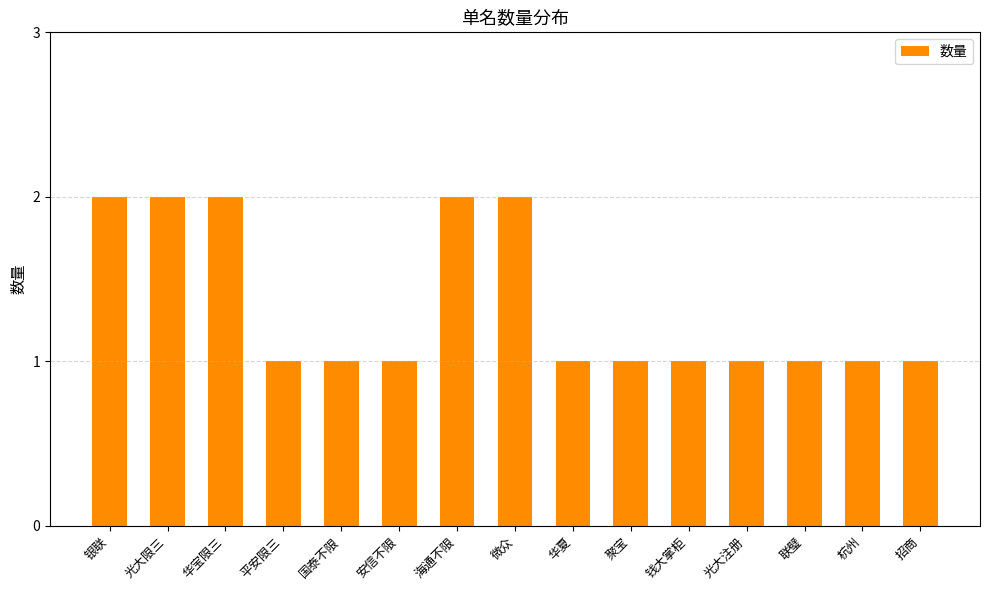

What is the sum of all values?

20